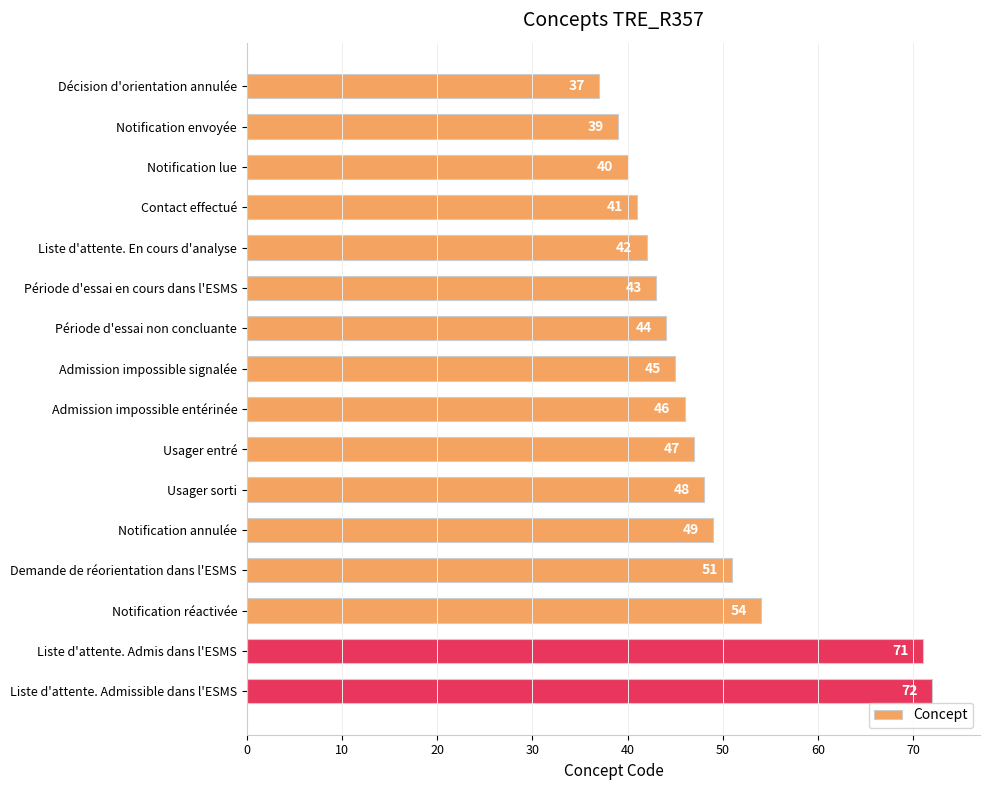

The value at Notification réactivée is 80. True or false?

False